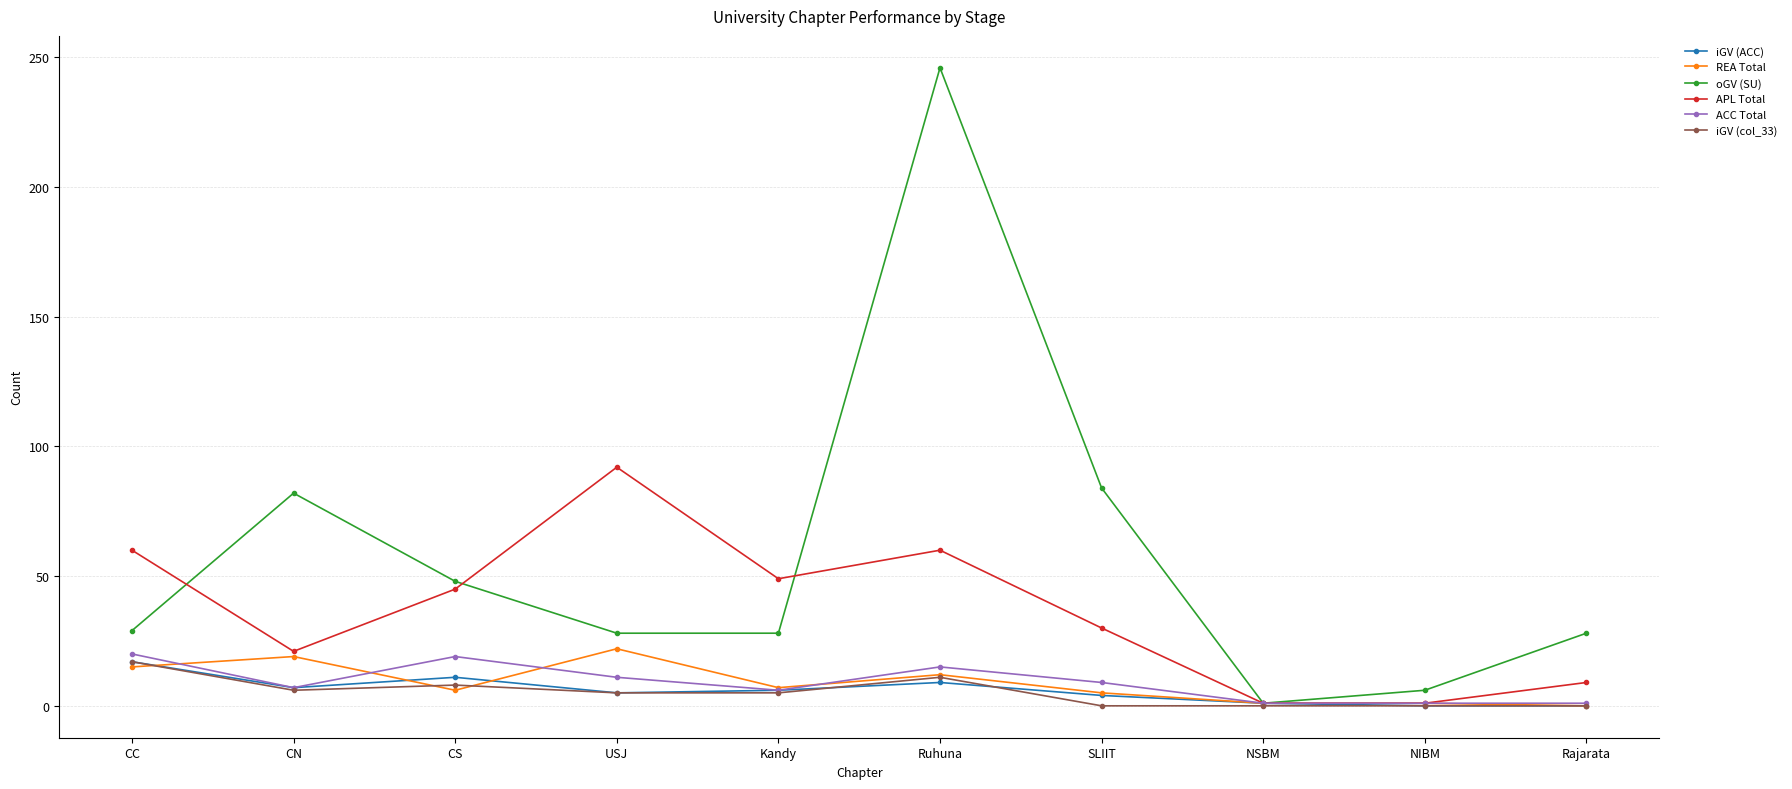

How many data points in iGV (col_33) are less than 5?

4